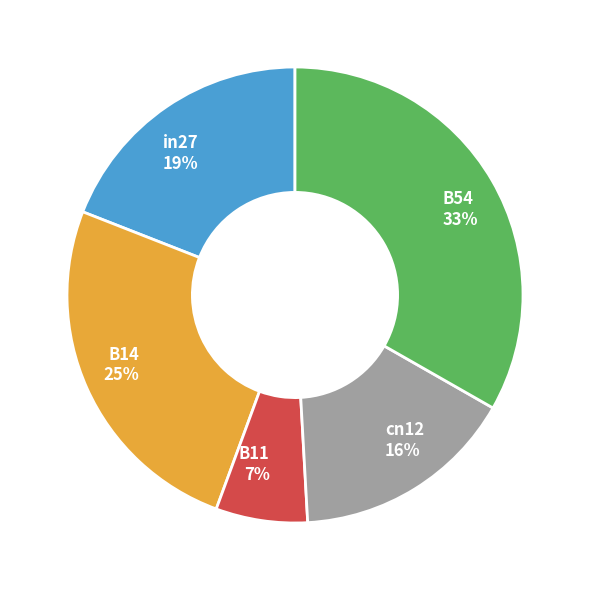

How many slices are in this pie chart?

5